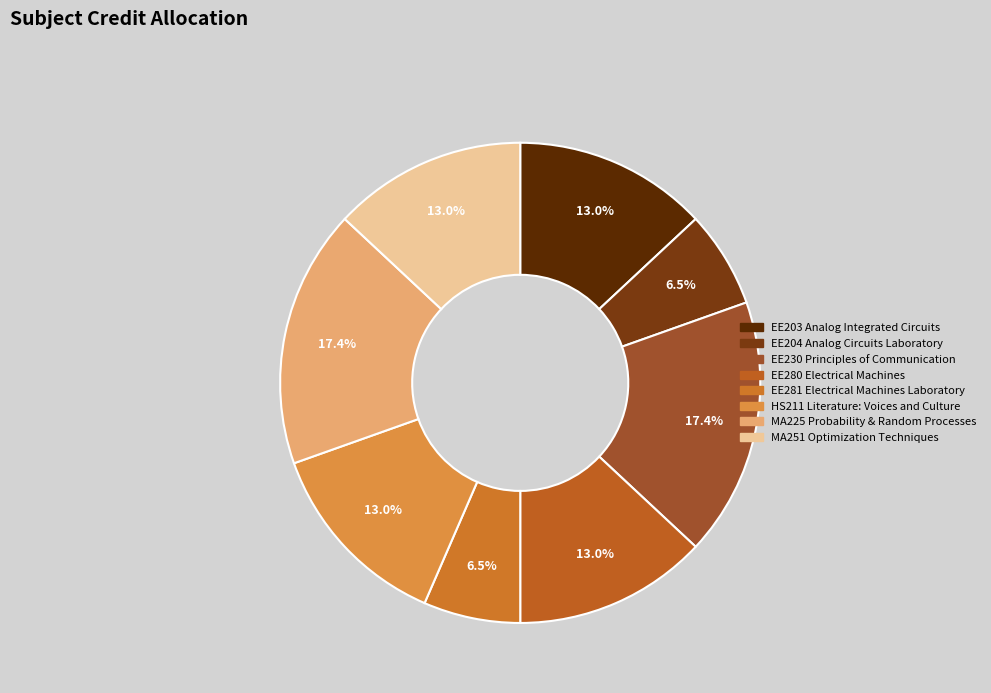

Is the sum of EE230 Principles of Communication and MA251 Optimization Techniques greater than half?

No